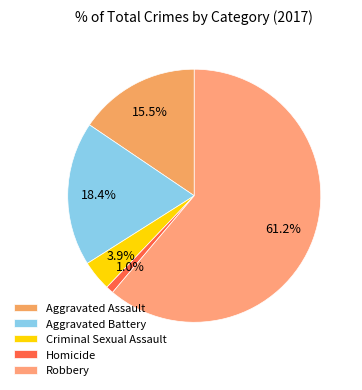

Do Aggravated Battery and Homicide together represent more than half of the pie?

No